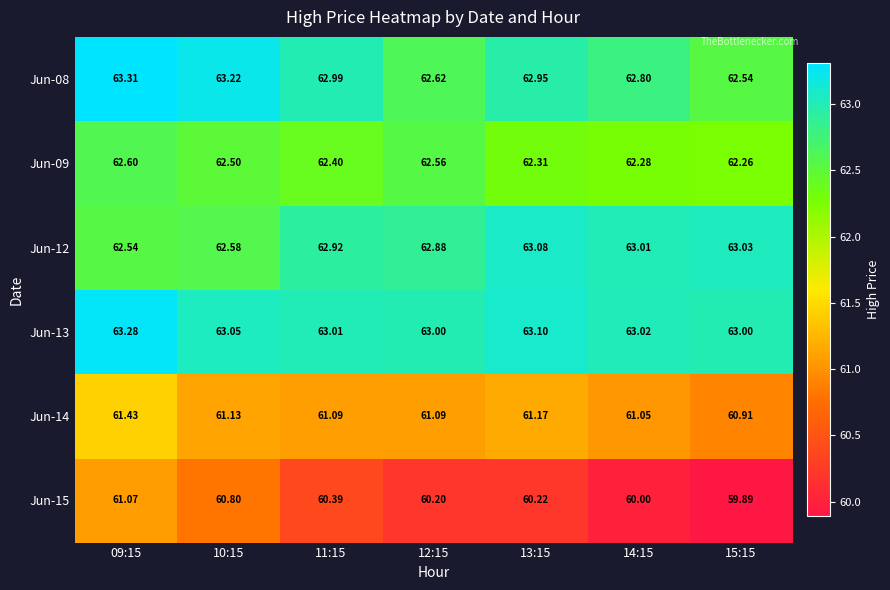

How many categories are shown in the chart?

7